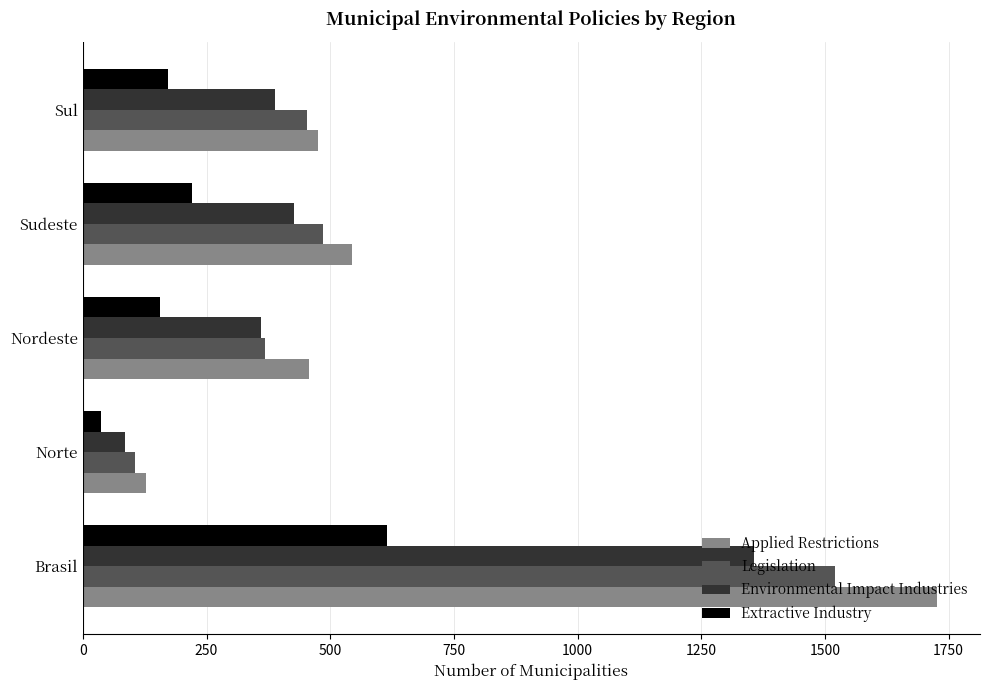

Which series changed the most between Norte and Sul?

Applied Restrictions